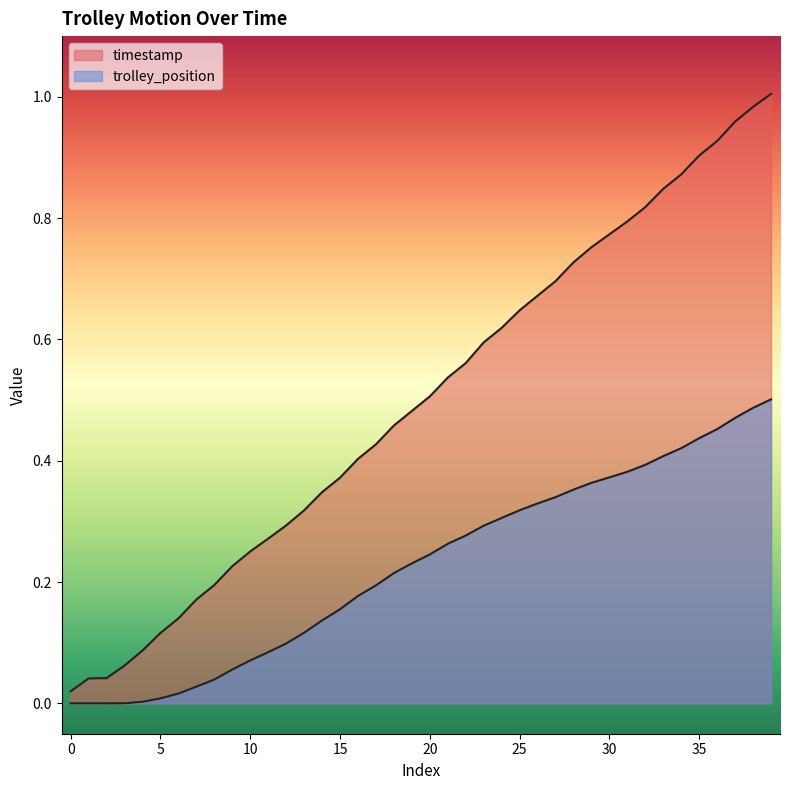

Reading left to right, transcribe all the data shown in this chart.

timestamp: 0.0	0.0	0.0	0.1	0.1	0.1	0.1	0.2	0.2	0.2	0.3	0.3	0.3	0.3	0.3	0.4	0.4	0.4	0.5	0.5	0.5	0.5	0.6	0.6	0.6	0.6	0.7	0.7	0.7	0.8	0.8	0.8	0.8	0.8	0.9	0.9	0.9	1.0	1.0	1.0
trolley_position: 0.0	0.0	0.0	0.0	0.0	0.0	0.0	0.0	0.0	0.1	0.1	0.1	0.1	0.1	0.1	0.2	0.2	0.2	0.2	0.2	0.2	0.3	0.3	0.3	0.3	0.3	0.3	0.3	0.4	0.4	0.4	0.4	0.4	0.4	0.4	0.4	0.5	0.5	0.5	0.5